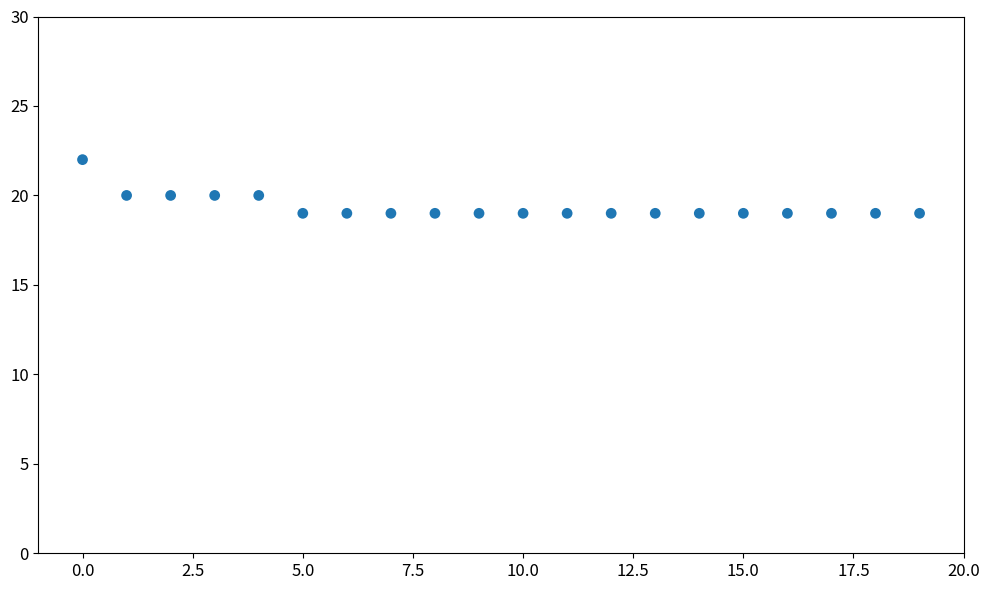

How many points are shown in the scatter plot?

20